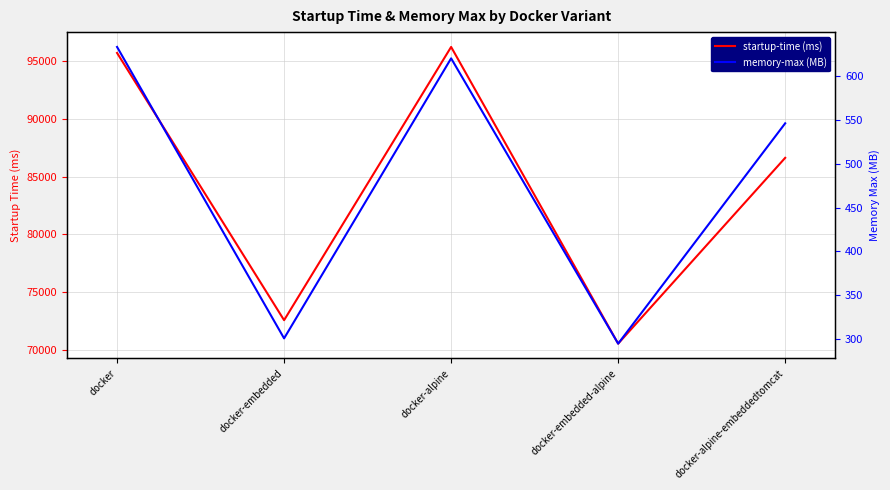

True or false: memory-max (MB) has a value of 308 at docker-alpine-embeddedtomcat.

False